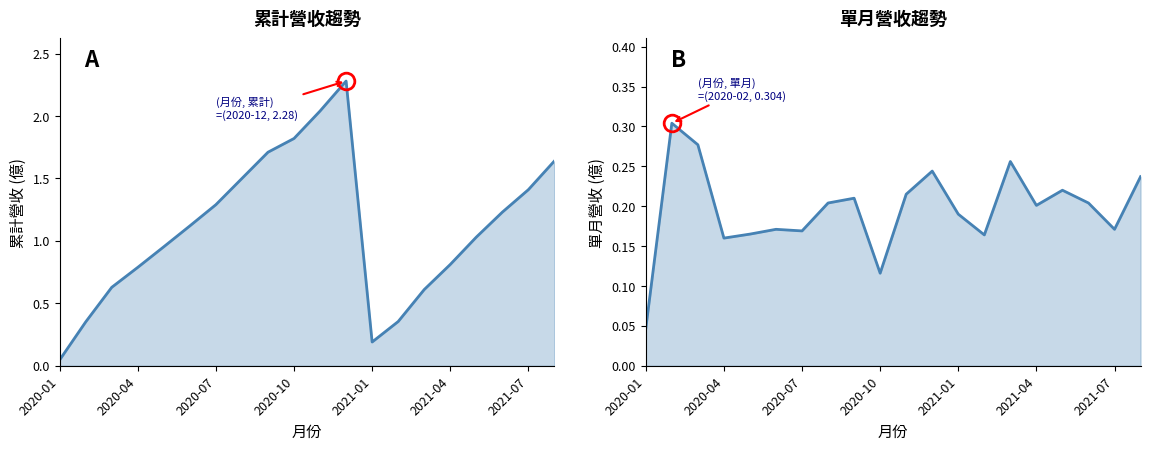

Read the 累計營收(億) value at 13.

0.4